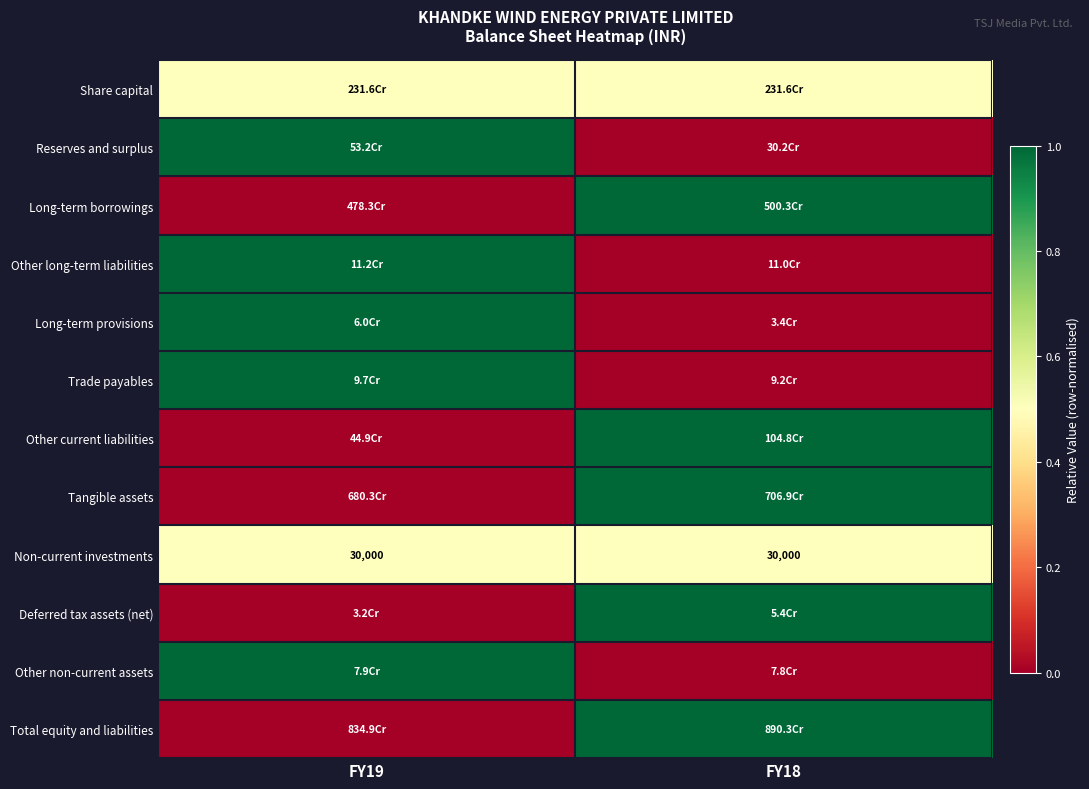

Is it true that Non-current investments equals 15342.9 at FY18?

False